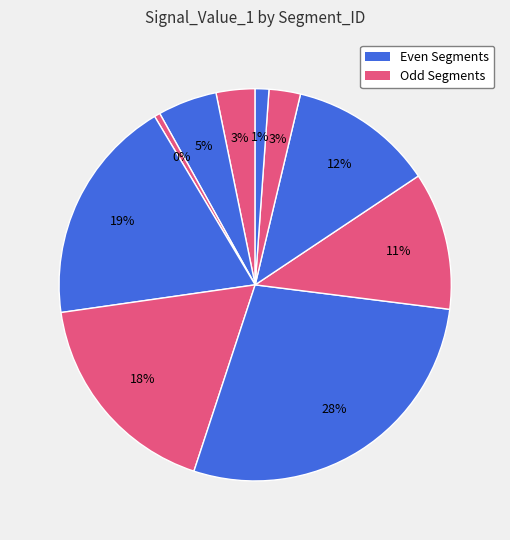

How many segments does this pie chart have?

10